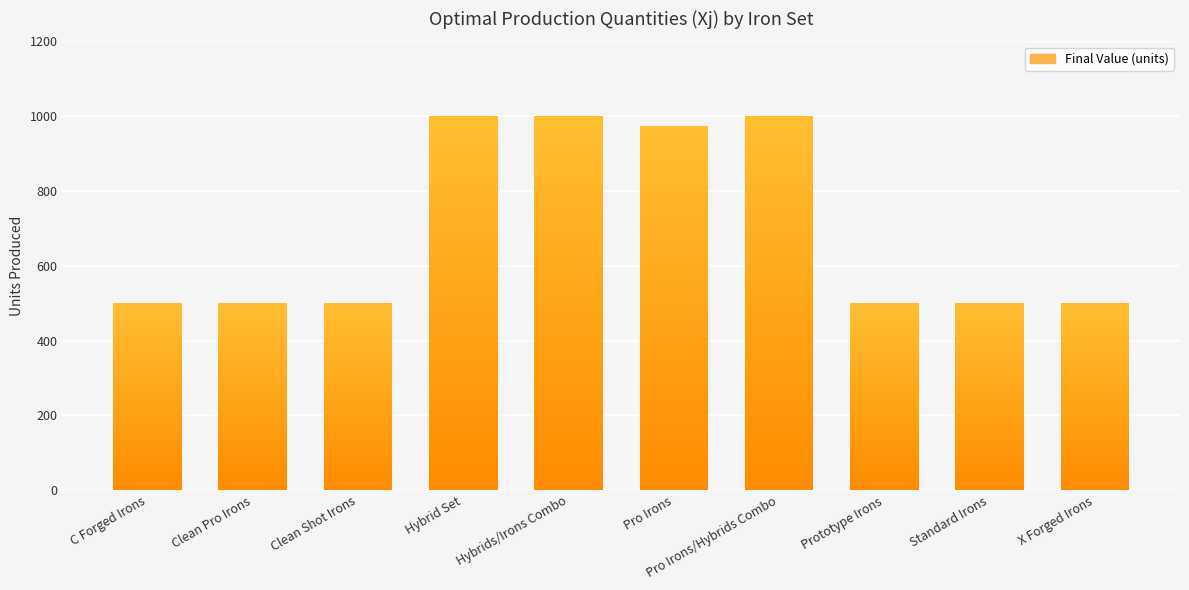

What is the difference between the values at Standard Irons and Hybrids/Irons Combo?

500.0